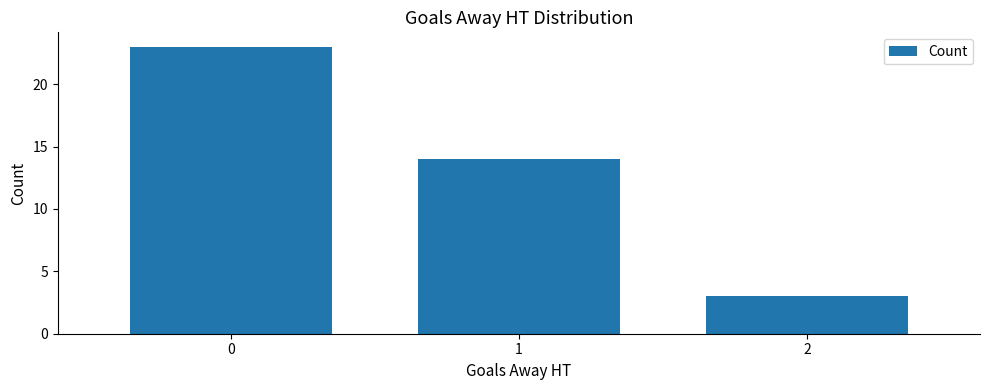

Reading right to left, extract all data points from this chart.

3	14	23